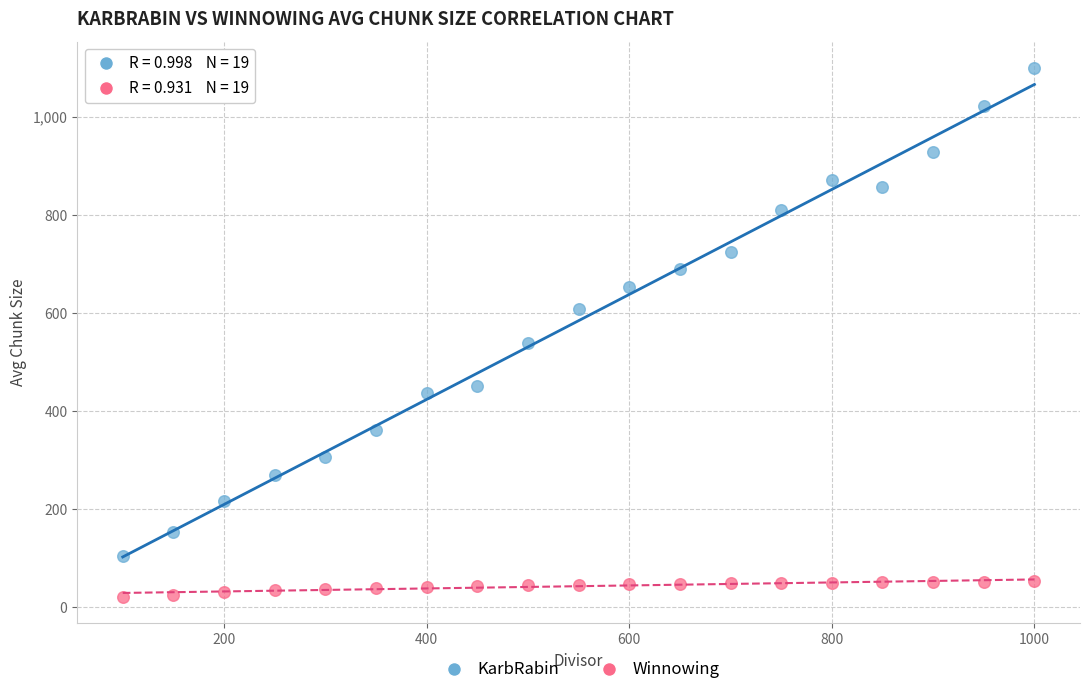

Which series reaches the maximum Y coordinate?

KarbRabin